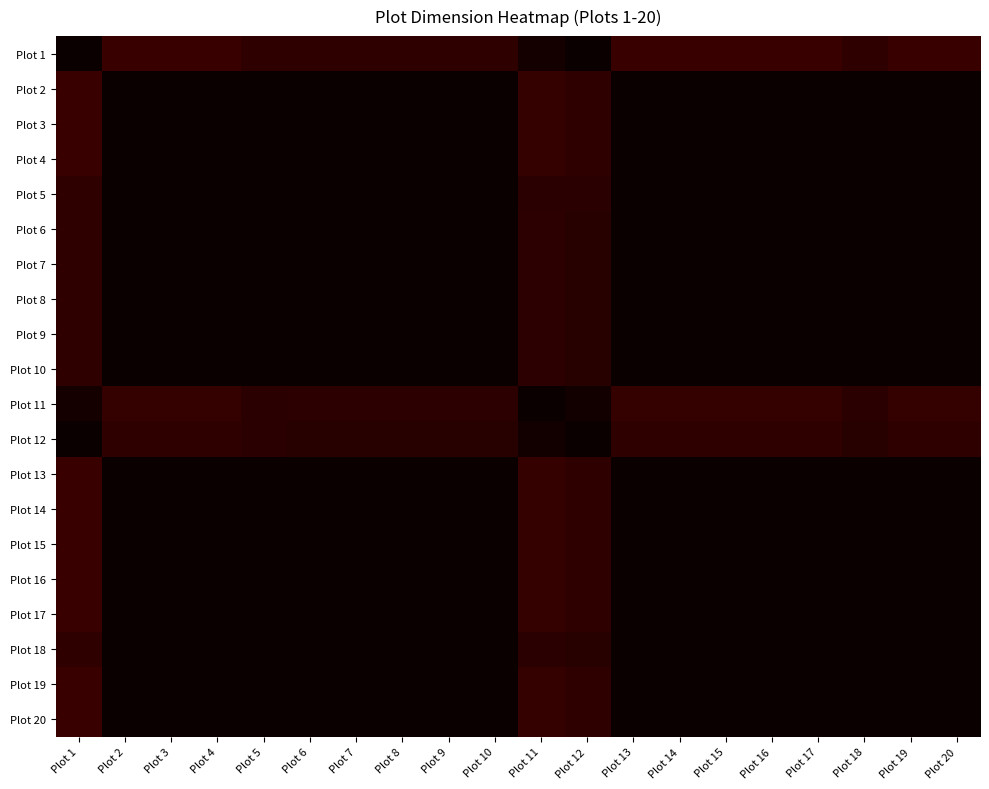

Reading right to left, extract all data points from this chart.

Plot 1: Plot 20=0.9	Plot 19=0.9	Plot 18=0.9	Plot 17=0.9	Plot 16=0.9	Plot 15=0.9	Plot 14=0.9	Plot 13=0.9	Plot 12=1.0	Plot 11=1.0	Plot 10=0.9	Plot 9=0.9	Plot 8=0.9	Plot 7=0.9	Plot 6=0.9	Plot 5=0.9	Plot 4=0.9	Plot 3=0.9	Plot 2=0.9	Plot 1=1.0
Plot 2: Plot 20=1.0	Plot 19=1.0	Plot 18=1.0	Plot 17=1.0	Plot 16=1.0	Plot 15=1.0	Plot 14=1.0	Plot 13=1.0	Plot 12=0.9	Plot 11=0.9	Plot 10=1.0	Plot 9=1.0	Plot 8=1.0	Plot 7=1.0	Plot 6=1.0	Plot 5=1.0	Plot 4=1.0	Plot 3=1.0	Plot 2=1.0	Plot 1=0.9
Plot 3: Plot 20=1.0	Plot 19=1.0	Plot 18=1.0	Plot 17=1.0	Plot 16=1.0	Plot 15=1.0	Plot 14=1.0	Plot 13=1.0	Plot 12=0.9	Plot 11=0.9	Plot 10=1.0	Plot 9=1.0	Plot 8=1.0	Plot 7=1.0	Plot 6=1.0	Plot 5=1.0	Plot 4=1.0	Plot 3=1.0	Plot 2=1.0	Plot 1=0.9
Plot 4: Plot 20=1.0	Plot 19=1.0	Plot 18=1.0	Plot 17=1.0	Plot 16=1.0	Plot 15=1.0	Plot 14=1.0	Plot 13=1.0	Plot 12=0.9	Plot 11=0.9	Plot 10=1.0	Plot 9=1.0	Plot 8=1.0	Plot 7=1.0	Plot 6=1.0	Plot 5=1.0	Plot 4=1.0	Plot 3=1.0	Plot 2=1.0	Plot 1=0.9
Plot 5: Plot 20=1.0	Plot 19=1.0	Plot 18=1.0	Plot 17=1.0	Plot 16=1.0	Plot 15=1.0	Plot 14=1.0	Plot 13=1.0	Plot 12=1.0	Plot 11=1.0	Plot 10=1.0	Plot 9=1.0	Plot 8=1.0	Plot 7=1.0	Plot 6=1.0	Plot 5=1.0	Plot 4=1.0	Plot 3=1.0	Plot 2=1.0	Plot 1=0.9
Plot 6: Plot 20=1.0	Plot 19=1.0	Plot 18=1.0	Plot 17=1.0	Plot 16=1.0	Plot 15=1.0	Plot 14=1.0	Plot 13=1.0	Plot 12=1.0	Plot 11=0.9	Plot 10=1.0	Plot 9=1.0	Plot 8=1.0	Plot 7=1.0	Plot 6=1.0	Plot 5=1.0	Plot 4=1.0	Plot 3=1.0	Plot 2=1.0	Plot 1=0.9
Plot 7: Plot 20=1.0	Plot 19=1.0	Plot 18=1.0	Plot 17=1.0	Plot 16=1.0	Plot 15=1.0	Plot 14=1.0	Plot 13=1.0	Plot 12=1.0	Plot 11=0.9	Plot 10=1.0	Plot 9=1.0	Plot 8=1.0	Plot 7=1.0	Plot 6=1.0	Plot 5=1.0	Plot 4=1.0	Plot 3=1.0	Plot 2=1.0	Plot 1=0.9
Plot 8: Plot 20=1.0	Plot 19=1.0	Plot 18=1.0	Plot 17=1.0	Plot 16=1.0	Plot 15=1.0	Plot 14=1.0	Plot 13=1.0	Plot 12=1.0	Plot 11=0.9	Plot 10=1.0	Plot 9=1.0	Plot 8=1.0	Plot 7=1.0	Plot 6=1.0	Plot 5=1.0	Plot 4=1.0	Plot 3=1.0	Plot 2=1.0	Plot 1=0.9
Plot 9: Plot 20=1.0	Plot 19=1.0	Plot 18=1.0	Plot 17=1.0	Plot 16=1.0	Plot 15=1.0	Plot 14=1.0	Plot 13=1.0	Plot 12=1.0	Plot 11=0.9	Plot 10=1.0	Plot 9=1.0	Plot 8=1.0	Plot 7=1.0	Plot 6=1.0	Plot 5=1.0	Plot 4=1.0	Plot 3=1.0	Plot 2=1.0	Plot 1=0.9
Plot 10: Plot 20=1.0	Plot 19=1.0	Plot 18=1.0	Plot 17=1.0	Plot 16=1.0	Plot 15=1.0	Plot 14=1.0	Plot 13=1.0	Plot 12=1.0	Plot 11=0.9	Plot 10=1.0	Plot 9=1.0	Plot 8=1.0	Plot 7=1.0	Plot 6=1.0	Plot 5=1.0	Plot 4=1.0	Plot 3=1.0	Plot 2=1.0	Plot 1=0.9
Plot 11: Plot 20=0.9	Plot 19=0.9	Plot 18=1.0	Plot 17=0.9	Plot 16=0.9	Plot 15=0.9	Plot 14=0.9	Plot 13=0.9	Plot 12=1.0	Plot 11=1.0	Plot 10=0.9	Plot 9=0.9	Plot 8=0.9	Plot 7=0.9	Plot 6=0.9	Plot 5=1.0	Plot 4=0.9	Plot 3=0.9	Plot 2=0.9	Plot 1=1.0
Plot 12: Plot 20=0.9	Plot 19=0.9	Plot 18=1.0	Plot 17=0.9	Plot 16=0.9	Plot 15=0.9	Plot 14=0.9	Plot 13=0.9	Plot 12=1.0	Plot 11=1.0	Plot 10=1.0	Plot 9=1.0	Plot 8=1.0	Plot 7=1.0	Plot 6=1.0	Plot 5=1.0	Plot 4=0.9	Plot 3=0.9	Plot 2=0.9	Plot 1=1.0
Plot 13: Plot 20=1.0	Plot 19=1.0	Plot 18=1.0	Plot 17=1.0	Plot 16=1.0	Plot 15=1.0	Plot 14=1.0	Plot 13=1.0	Plot 12=0.9	Plot 11=0.9	Plot 10=1.0	Plot 9=1.0	Plot 8=1.0	Plot 7=1.0	Plot 6=1.0	Plot 5=1.0	Plot 4=1.0	Plot 3=1.0	Plot 2=1.0	Plot 1=0.9
Plot 14: Plot 20=1.0	Plot 19=1.0	Plot 18=1.0	Plot 17=1.0	Plot 16=1.0	Plot 15=1.0	Plot 14=1.0	Plot 13=1.0	Plot 12=0.9	Plot 11=0.9	Plot 10=1.0	Plot 9=1.0	Plot 8=1.0	Plot 7=1.0	Plot 6=1.0	Plot 5=1.0	Plot 4=1.0	Plot 3=1.0	Plot 2=1.0	Plot 1=0.9
Plot 15: Plot 20=1.0	Plot 19=1.0	Plot 18=1.0	Plot 17=1.0	Plot 16=1.0	Plot 15=1.0	Plot 14=1.0	Plot 13=1.0	Plot 12=0.9	Plot 11=0.9	Plot 10=1.0	Plot 9=1.0	Plot 8=1.0	Plot 7=1.0	Plot 6=1.0	Plot 5=1.0	Plot 4=1.0	Plot 3=1.0	Plot 2=1.0	Plot 1=0.9
Plot 16: Plot 20=1.0	Plot 19=1.0	Plot 18=1.0	Plot 17=1.0	Plot 16=1.0	Plot 15=1.0	Plot 14=1.0	Plot 13=1.0	Plot 12=0.9	Plot 11=0.9	Plot 10=1.0	Plot 9=1.0	Plot 8=1.0	Plot 7=1.0	Plot 6=1.0	Plot 5=1.0	Plot 4=1.0	Plot 3=1.0	Plot 2=1.0	Plot 1=0.9
Plot 17: Plot 20=1.0	Plot 19=1.0	Plot 18=1.0	Plot 17=1.0	Plot 16=1.0	Plot 15=1.0	Plot 14=1.0	Plot 13=1.0	Plot 12=0.9	Plot 11=0.9	Plot 10=1.0	Plot 9=1.0	Plot 8=1.0	Plot 7=1.0	Plot 6=1.0	Plot 5=1.0	Plot 4=1.0	Plot 3=1.0	Plot 2=1.0	Plot 1=0.9
Plot 18: Plot 20=1.0	Plot 19=1.0	Plot 18=1.0	Plot 17=1.0	Plot 16=1.0	Plot 15=1.0	Plot 14=1.0	Plot 13=1.0	Plot 12=1.0	Plot 11=1.0	Plot 10=1.0	Plot 9=1.0	Plot 8=1.0	Plot 7=1.0	Plot 6=1.0	Plot 5=1.0	Plot 4=1.0	Plot 3=1.0	Plot 2=1.0	Plot 1=0.9
Plot 19: Plot 20=1.0	Plot 19=1.0	Plot 18=1.0	Plot 17=1.0	Plot 16=1.0	Plot 15=1.0	Plot 14=1.0	Plot 13=1.0	Plot 12=0.9	Plot 11=0.9	Plot 10=1.0	Plot 9=1.0	Plot 8=1.0	Plot 7=1.0	Plot 6=1.0	Plot 5=1.0	Plot 4=1.0	Plot 3=1.0	Plot 2=1.0	Plot 1=0.9
Plot 20: Plot 20=1.0	Plot 19=1.0	Plot 18=1.0	Plot 17=1.0	Plot 16=1.0	Plot 15=1.0	Plot 14=1.0	Plot 13=1.0	Plot 12=0.9	Plot 11=0.9	Plot 10=1.0	Plot 9=1.0	Plot 8=1.0	Plot 7=1.0	Plot 6=1.0	Plot 5=1.0	Plot 4=1.0	Plot 3=1.0	Plot 2=1.0	Plot 1=0.9